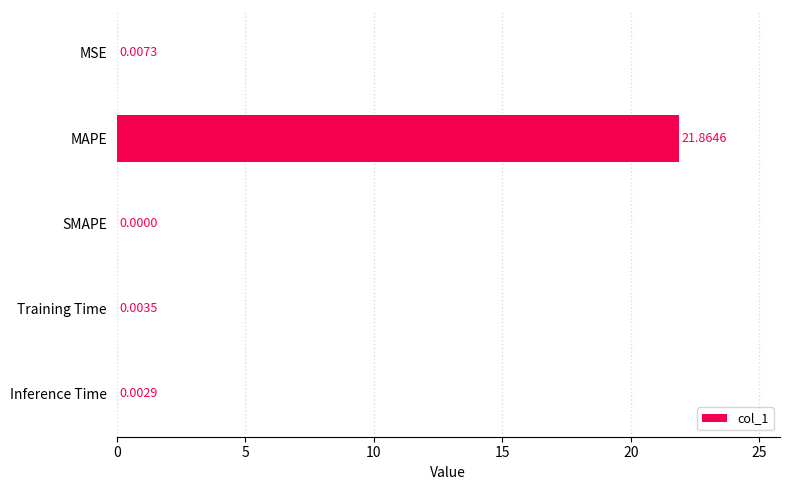

At which category does the chart reach its peak across all series?

MAPE